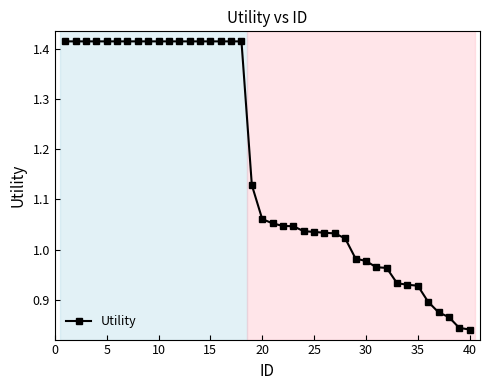

What is the sum of all values?

46.9